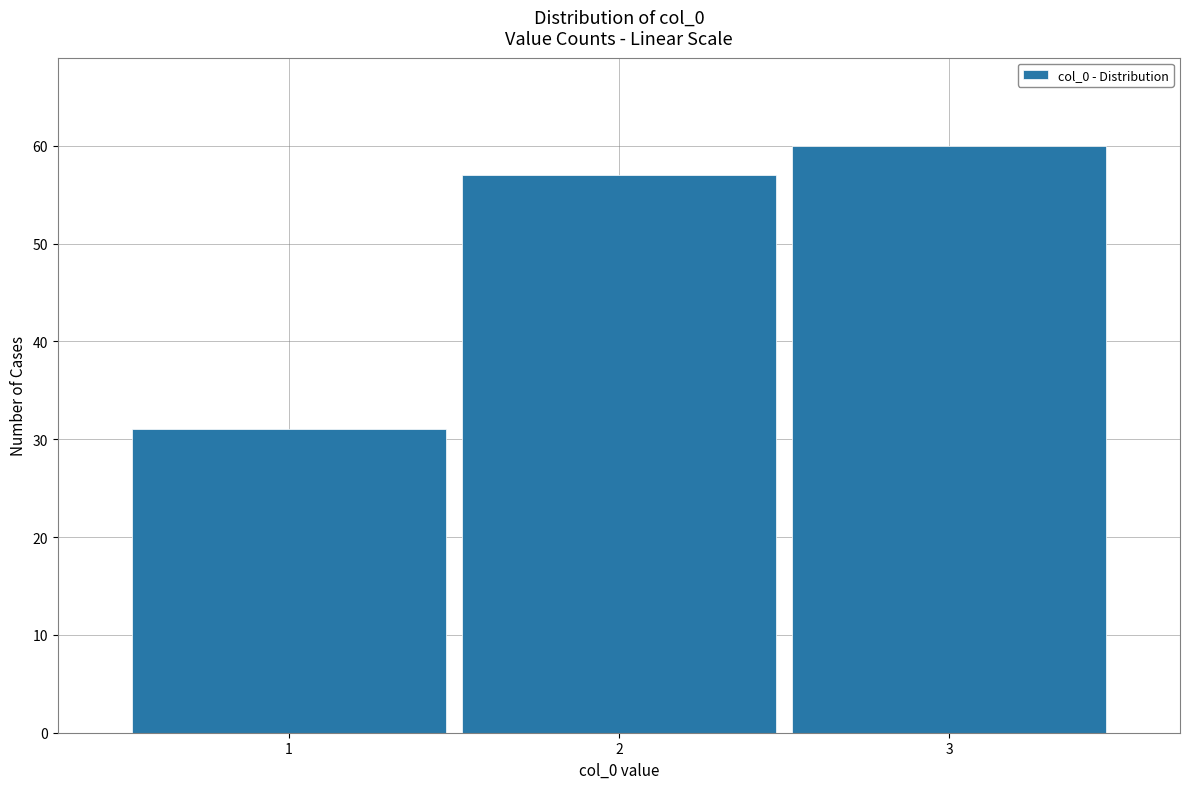

Over which range of the x-axis is the bar tallest?

2.5 to 3.5